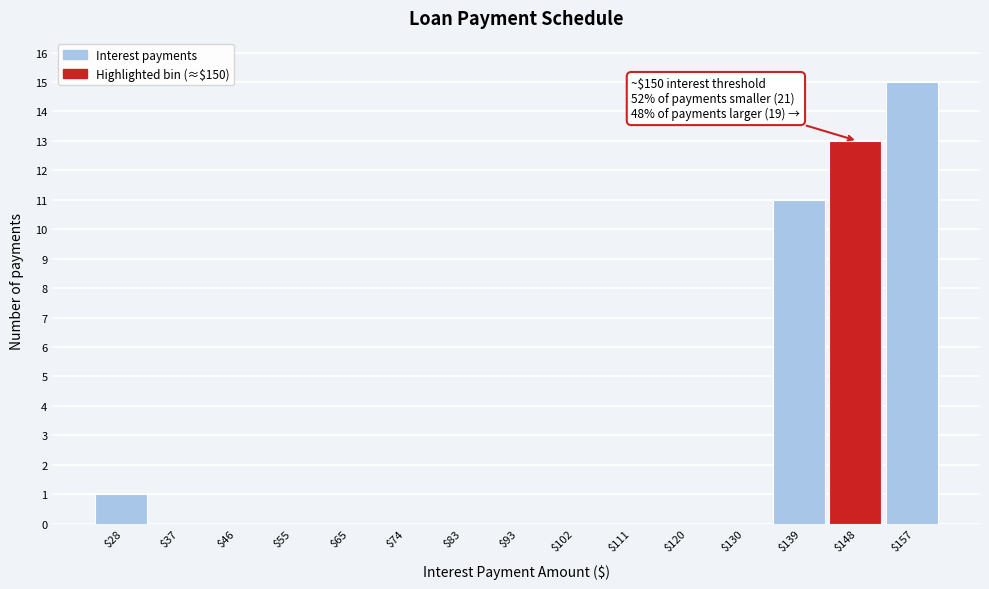

Which range on the x-axis has the tallest bar?

153 to 162